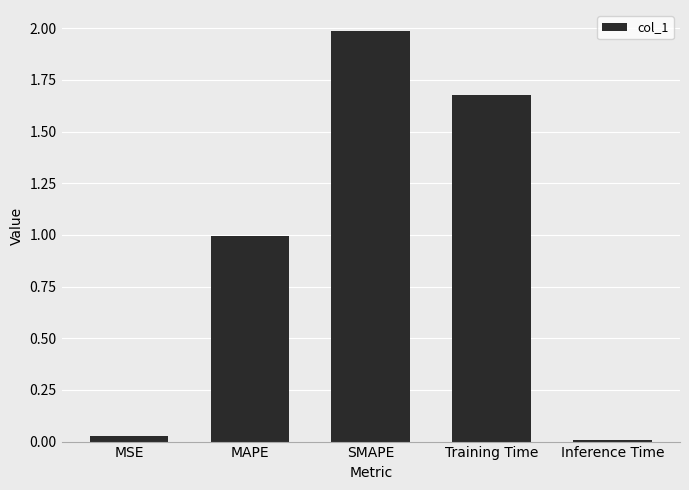

What is the label of the 2nd bar from the left?

MAPE